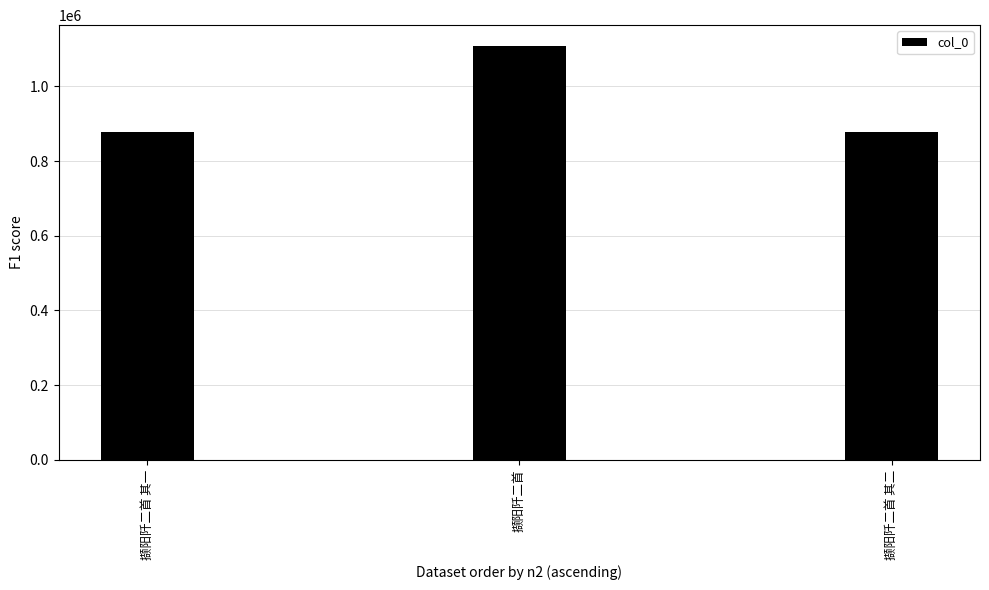

What is the change in value from 撷阳阡二首 to 撷阳阡二首 其二?

-230458